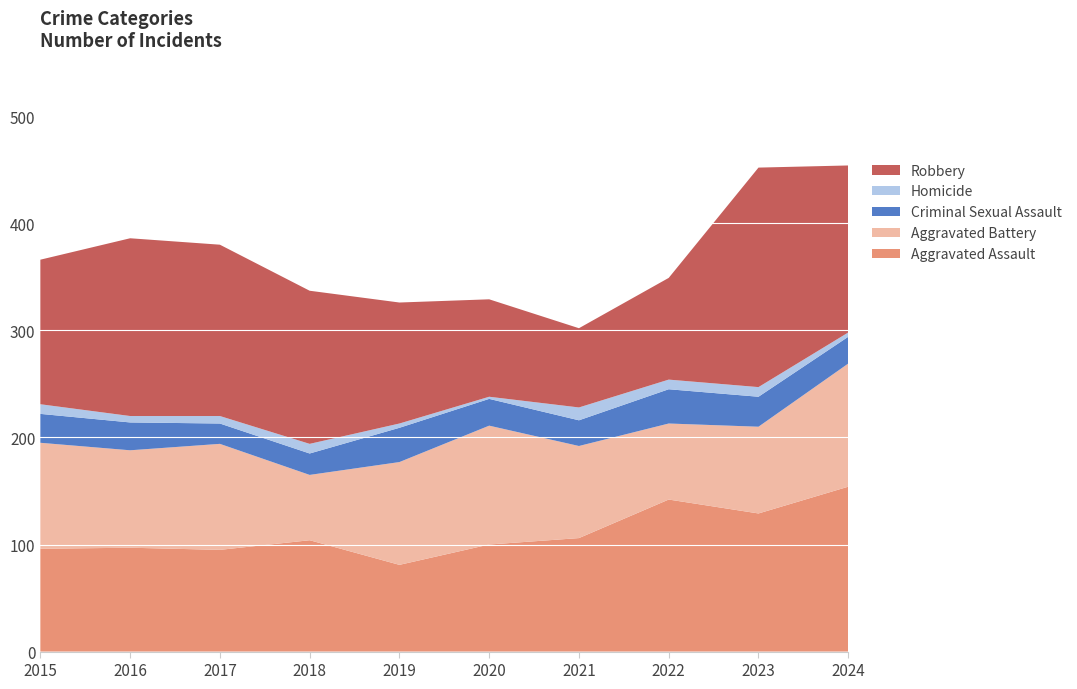

Reading left to right, what are all the values shown in this chart?

Aggravated Assault: 2015=96	2016=97	2017=95	2018=104	2019=81	2020=100	2021=106	2022=142	2023=129	2024=154
Aggravated Battery: 2015=99	2016=91	2017=99	2018=61	2019=96	2020=111	2021=86	2022=71	2023=81	2024=115
Criminal Sexual Assault: 2015=27	2016=26	2017=19	2018=20	2019=32	2020=25	2021=24	2022=32	2023=28	2024=25
Homicide: 2015=9	2016=6	2017=7	2018=9	2019=4	2020=2	2021=12	2022=9	2023=9	2024=4
Robbery: 2015=135	2016=166	2017=160	2018=143	2019=113	2020=91	2021=74	2022=95	2023=205	2024=156